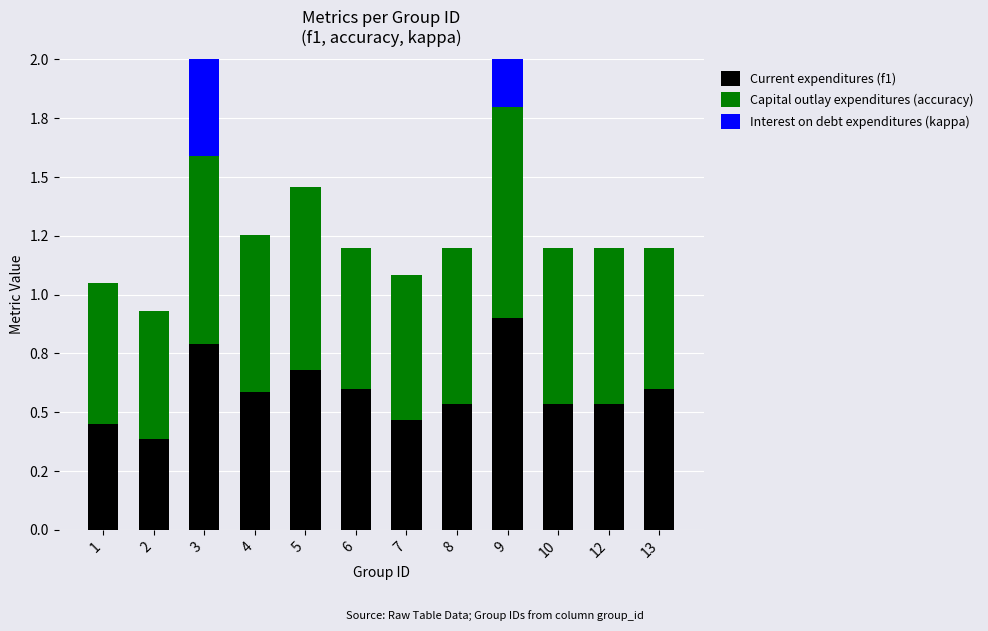

At which label is Interest on debt expenditures (kappa) closest to 0?

1